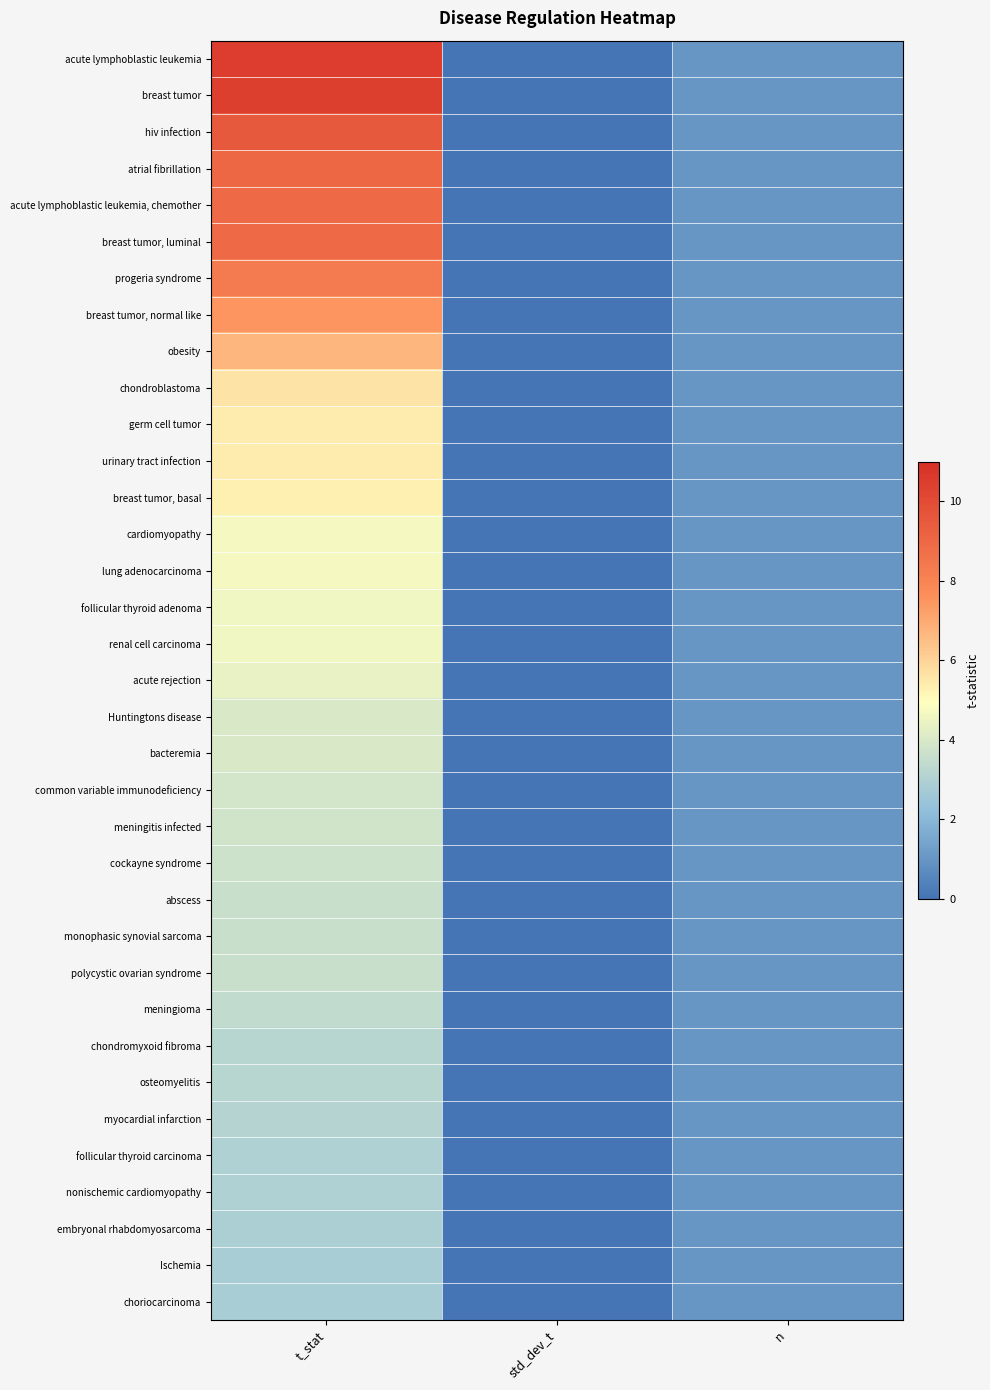

List the series in order of their peak value, lowest first.

Ischemia, choriocarcinoma, embryonal rhabdomyosarcoma, follicular thyroid carcinoma, nonischemic cardiomyopathy, myocardial infarction, chondromyxoid fibroma, osteomyelitis, meningioma, abscess, monophasic synovial sarcoma, polycystic ovarian syndrome, cockayne syndrome, meningitis infected, common variable immunodeficiency, Huntingtons disease, bacteremia, acute rejection, follicular thyroid adenoma, renal cell carcinoma, cardiomyopathy, lung adenocarcinoma, breast tumor, basal, germ cell tumor, urinary tract infection, chondroblastoma, obesity, breast tumor, normal like, progeria syndrome, acute lymphoblastic leukemia, chemother, breast tumor, luminal, atrial fibrillation, hiv infection, breast tumor, acute lymphoblastic leukemia